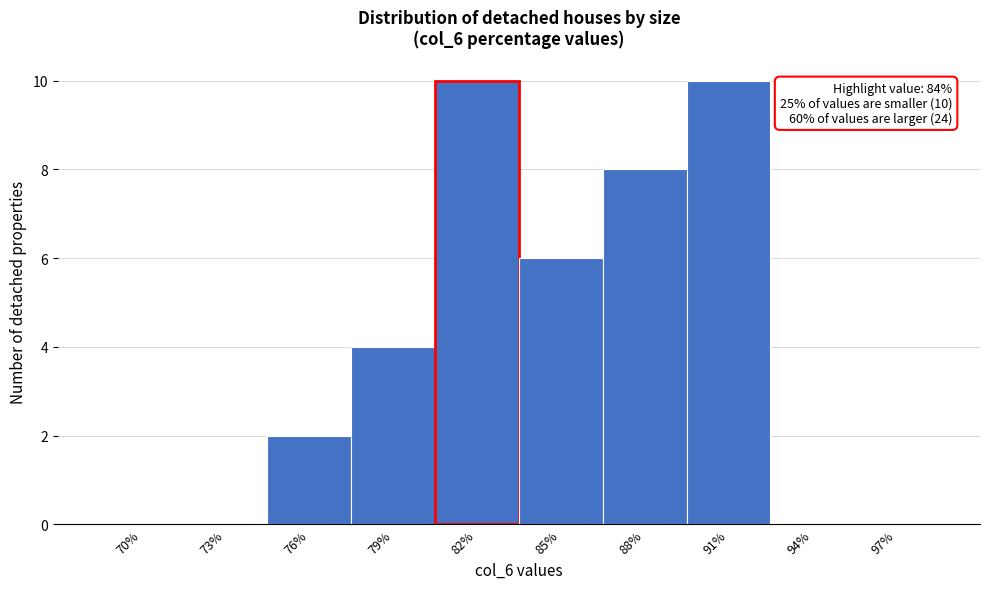

Reading left to right, what are all the values shown in this chart?

70%=0	73%=0	76%=2	79%=4	82%=10	85%=6	88%=8	91%=10	94%=0	97%=0